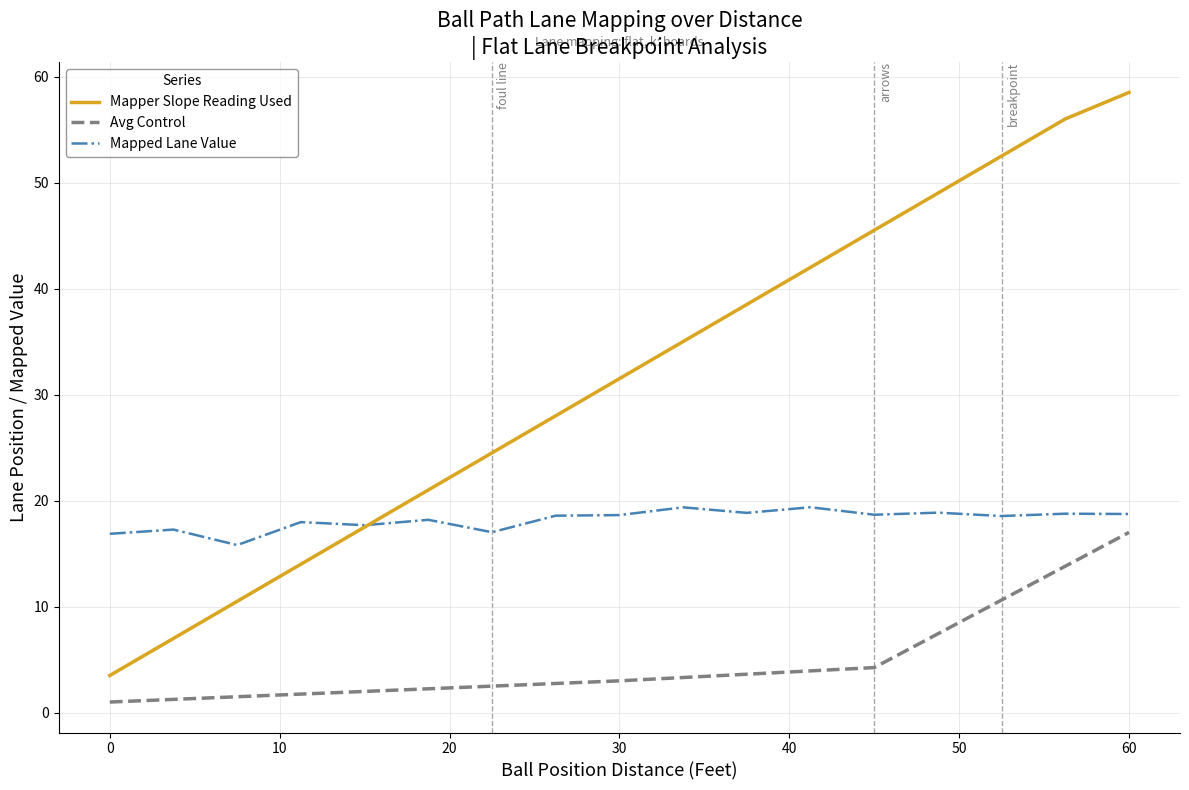

Is this an area chart (filled region under the line)?

No